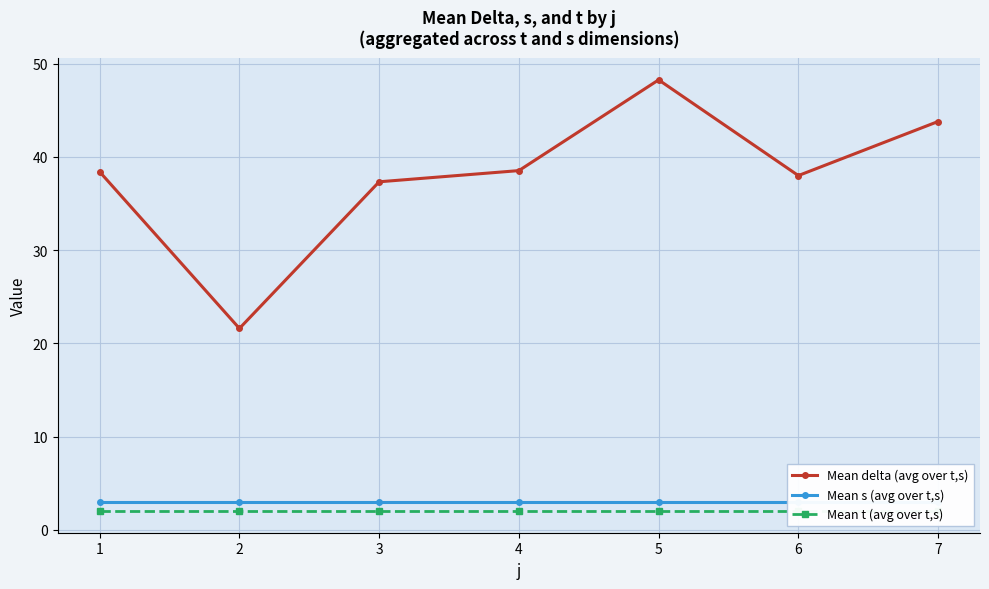

Which has a higher value, 2 or 4?

4